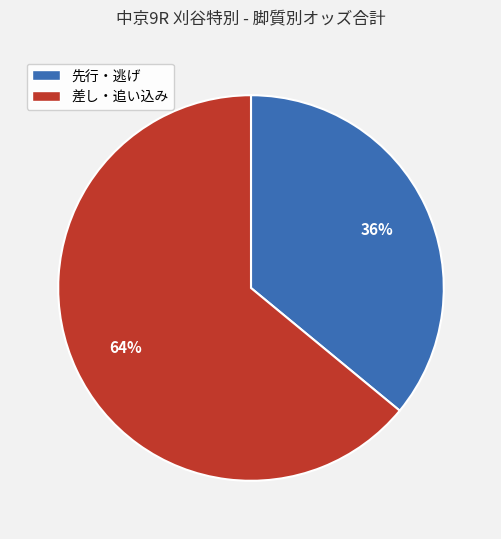

To the nearest percent, what is the difference between the largest and smallest slice percentages?

28%